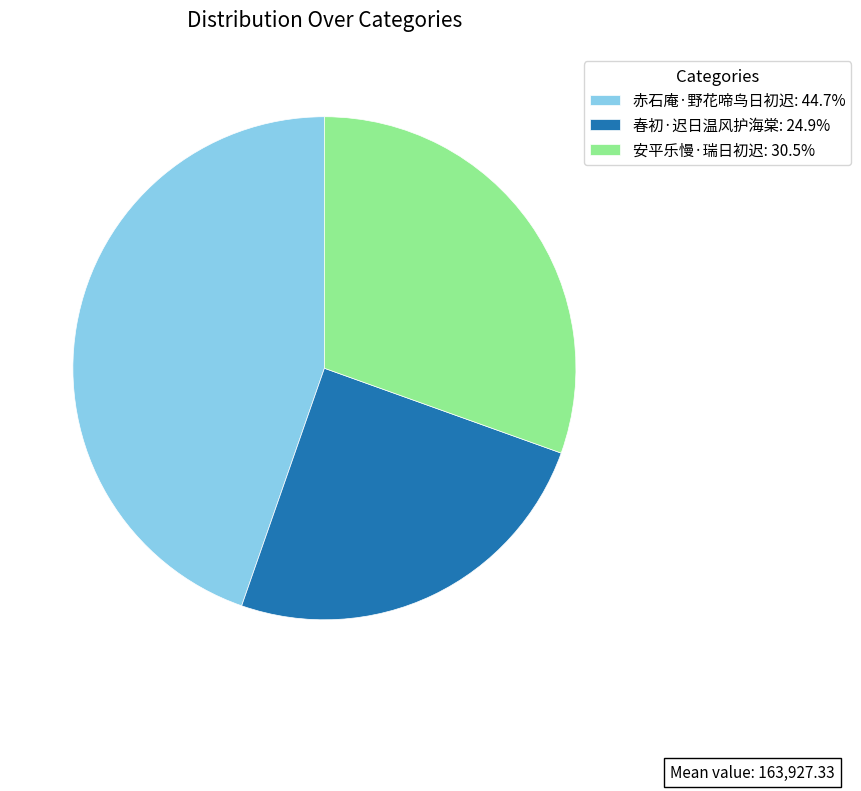

Approximately how many times larger is the value at 春初·迟日温风护海棠: 24.9% compared to 赤石庵·野花啼鸟日初迟: 44.7%?

0.6